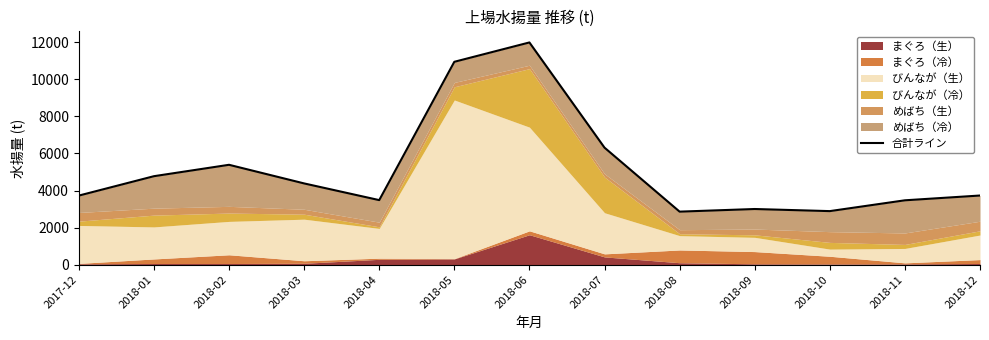

True or false: the data shows 1551.9 at 2018-01.

False